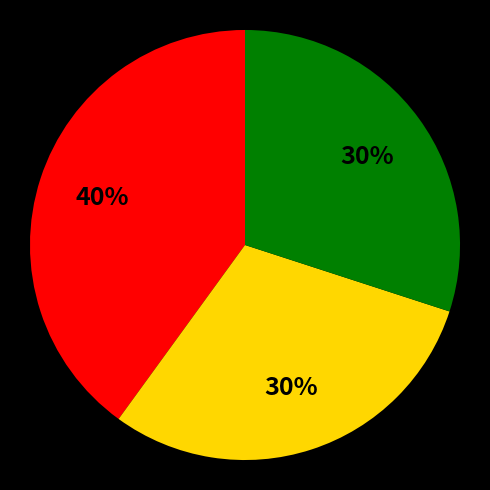

How many slices are in this pie chart?

3